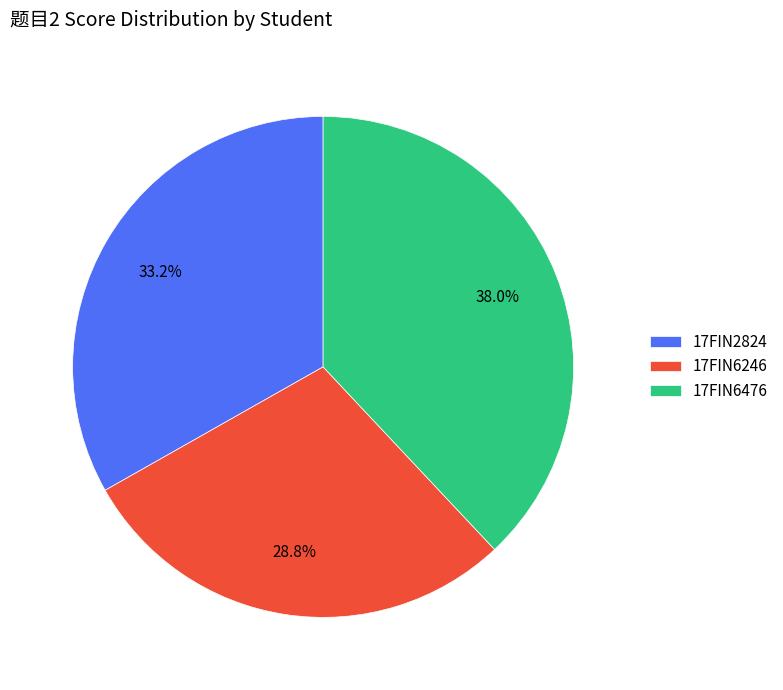

Does 17FIN6476 represent more than half of the total?

No